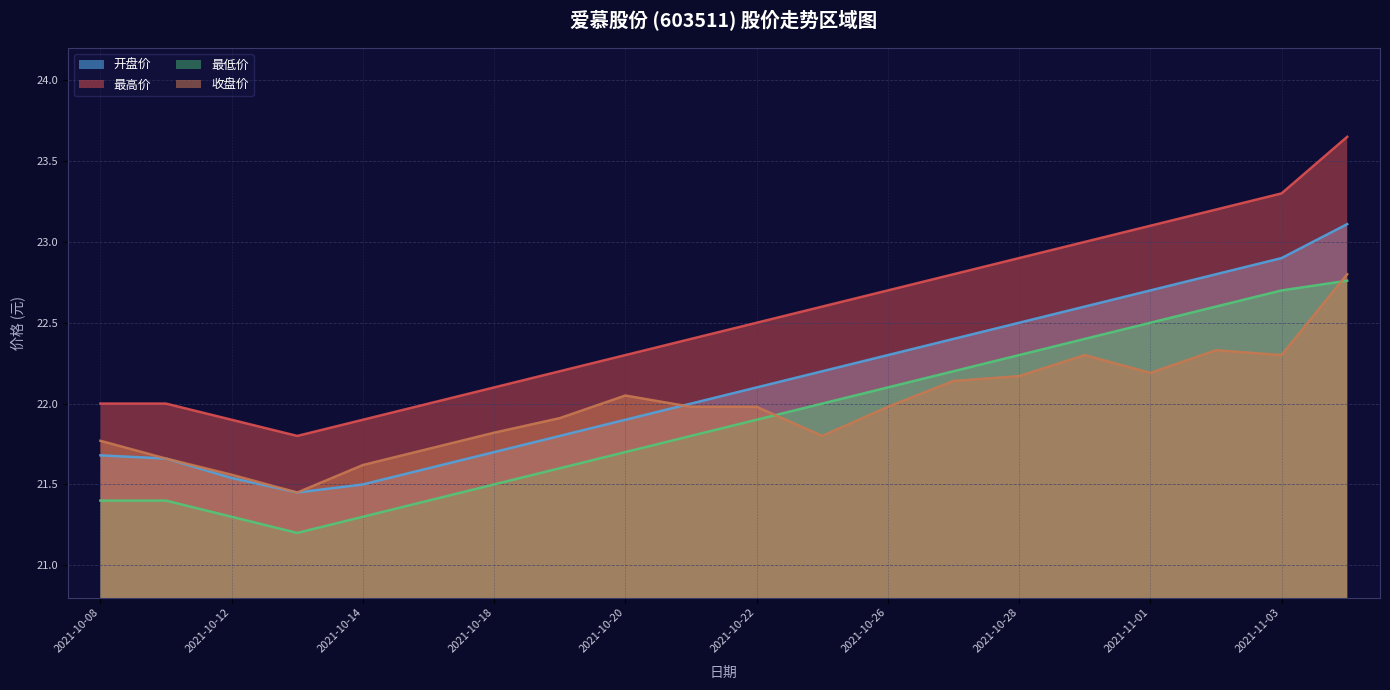

Which series has the largest total across all categories?

最高价